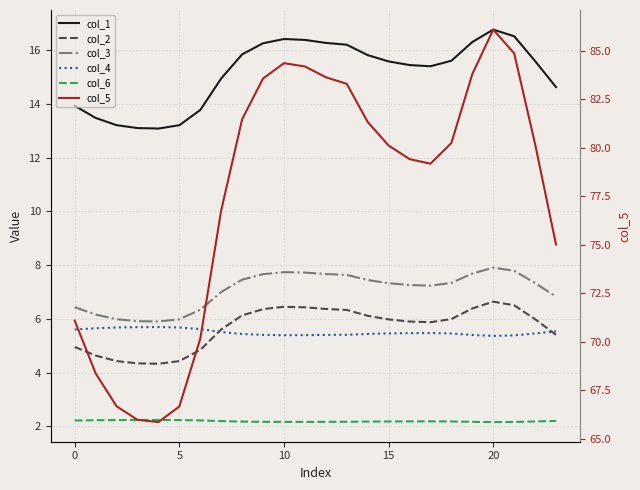

What is the maximum value for col_4?

5.7